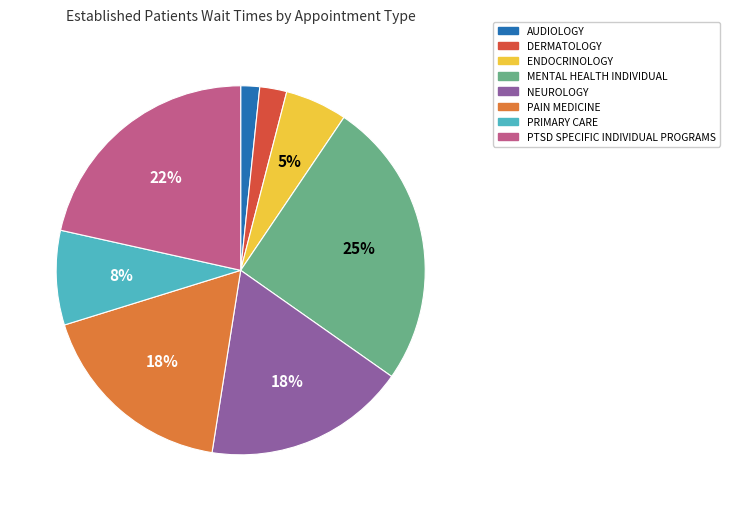

Count the number of slices in the pie.

8